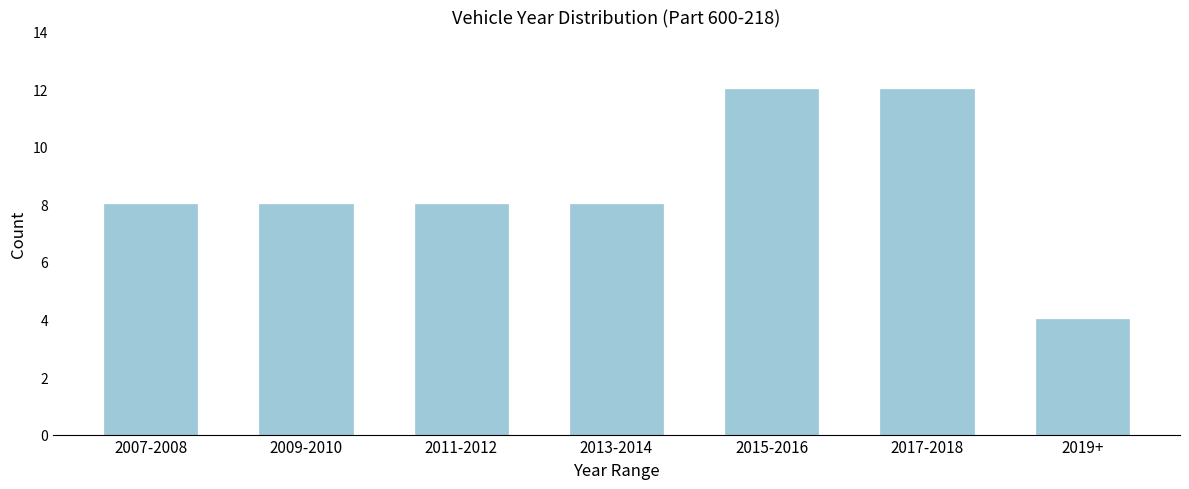

Reading left to right, extract all data points from this chart.

2007-2008=8	2009-2010=8	2011-2012=8	2013-2014=8	2015-2016=12	2017-2018=12	2019+=4